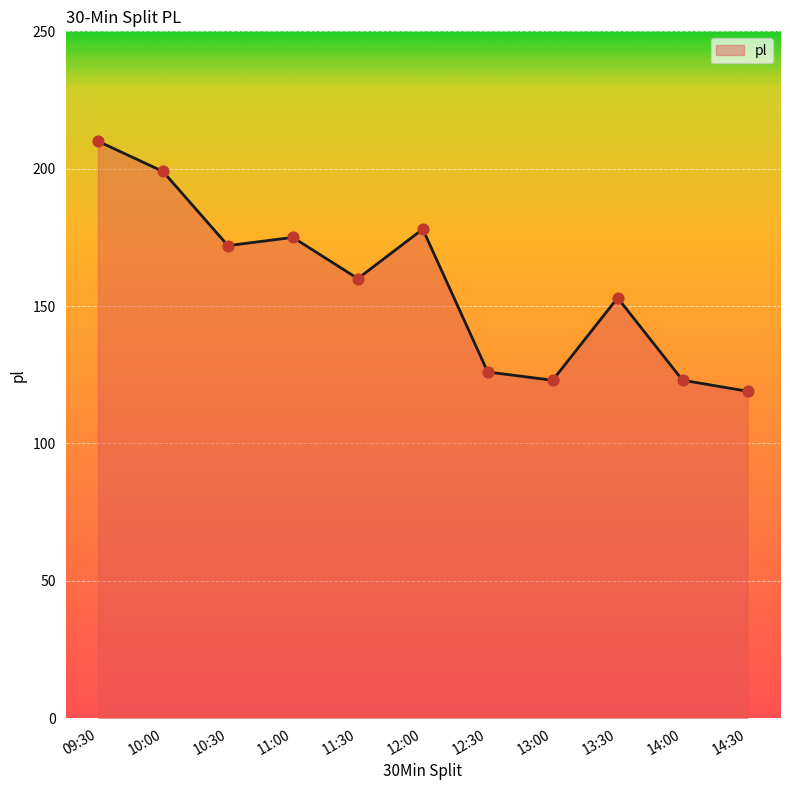

What is the change in value from 10:00 to 11:30?

-39